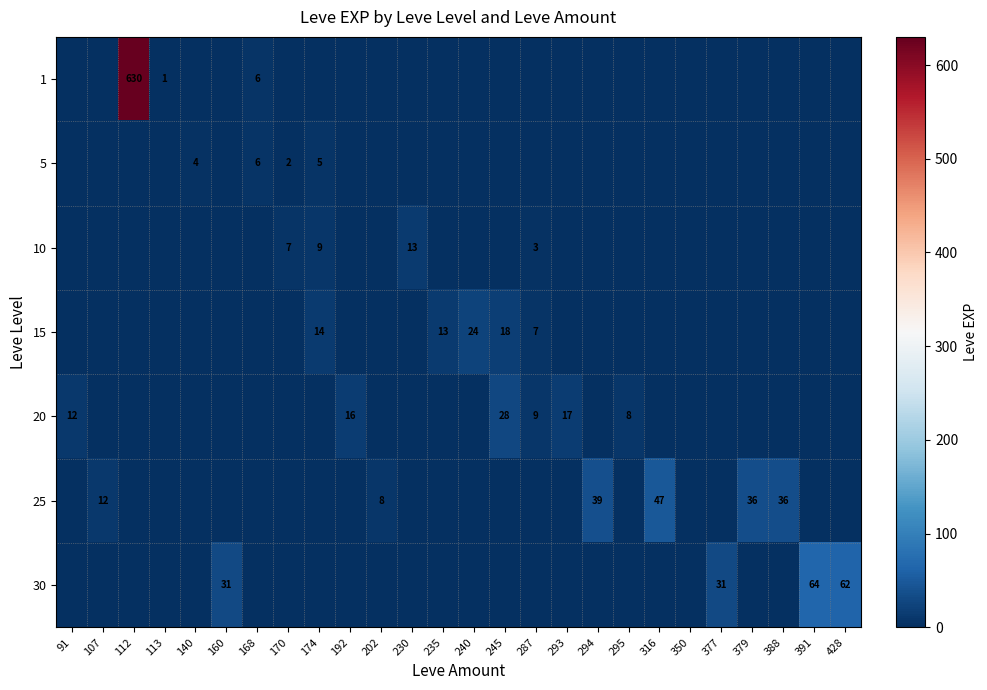

Is it true that 5 equals 10 at 168?

False